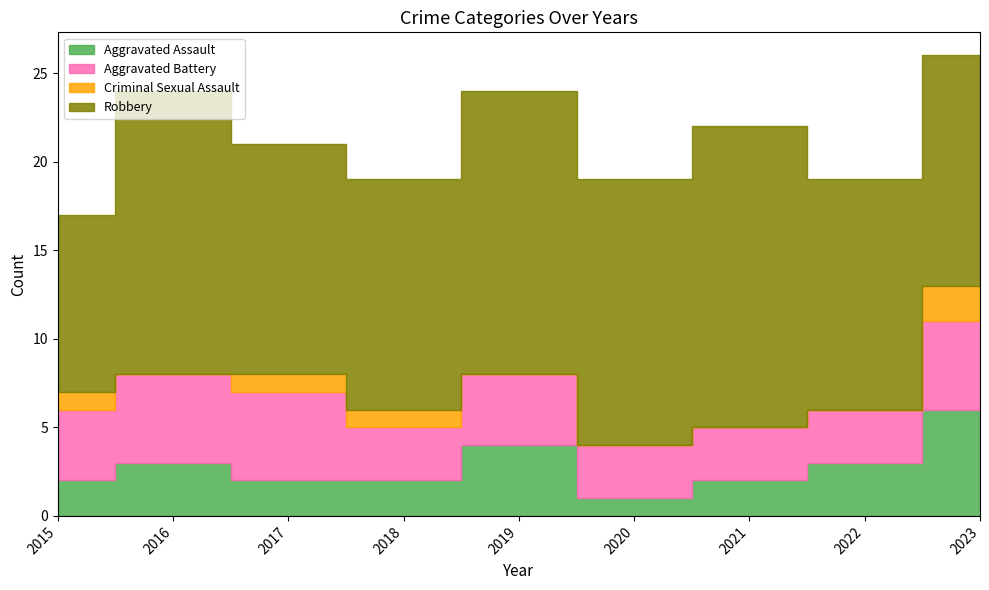

How many interior local valleys does the Aggravated Battery series have?

1